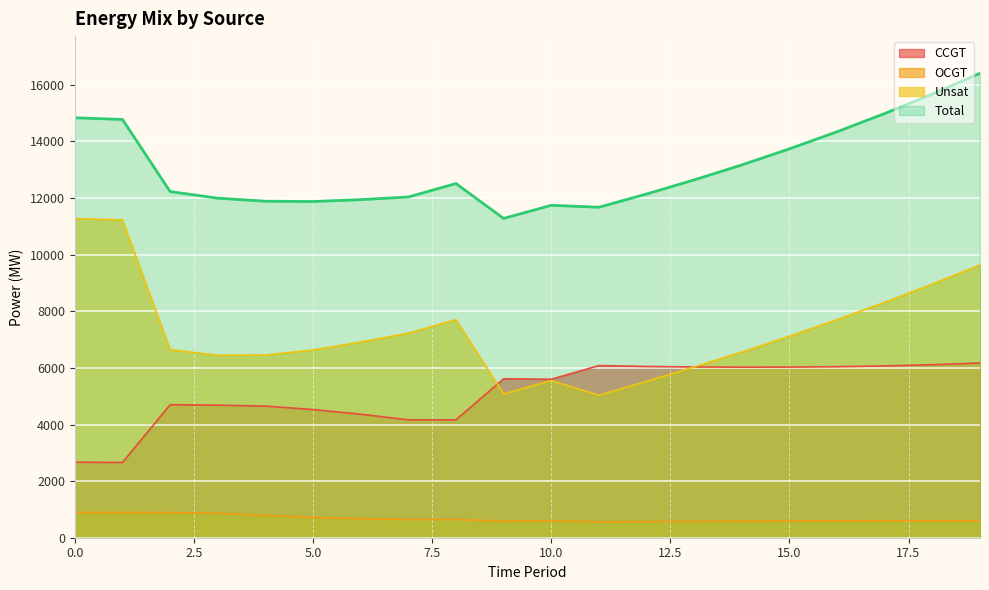

Rank the series by their average value, from lowest to highest.

OCGT, CCGT, Unsat, Total